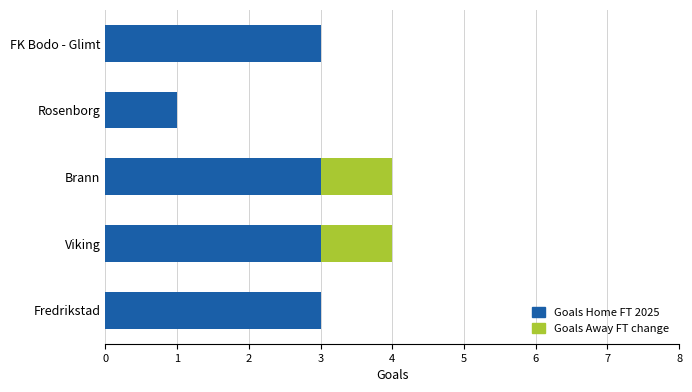

What is the total value across all series at Fredrikstad?

3